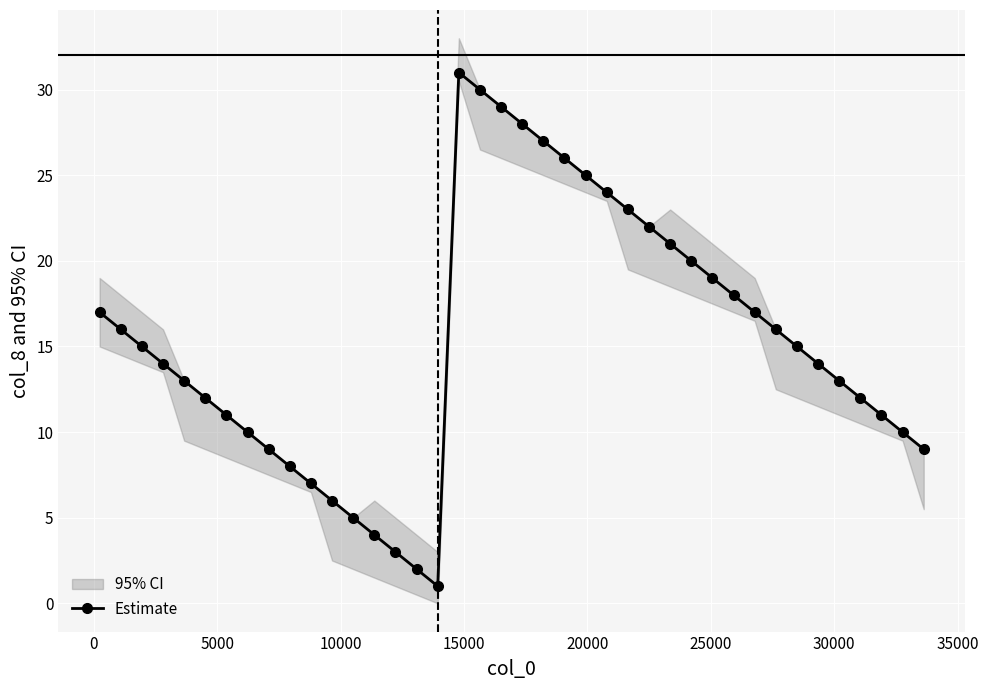

Reading right to left, list all the values displayed in this chart.

9	10	11	12	13	14	15	16	17	18	19	20	21	22	23	24	25	26	27	28	29	30	31	1	2	3	4	5	6	7	8	9	10	11	12	13	14	15	16	17